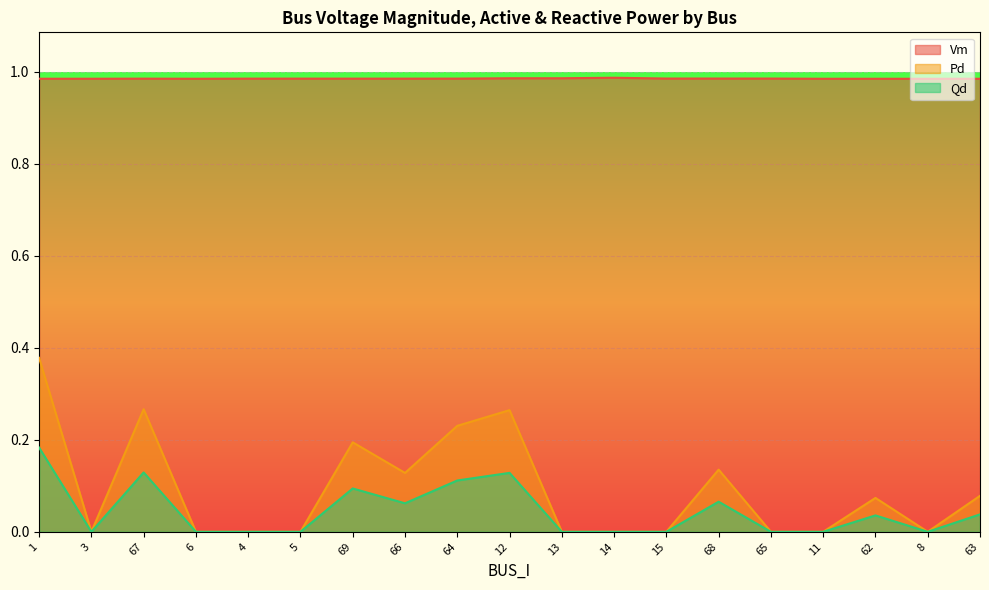

At how many categories does at least one series exceed 0?

19